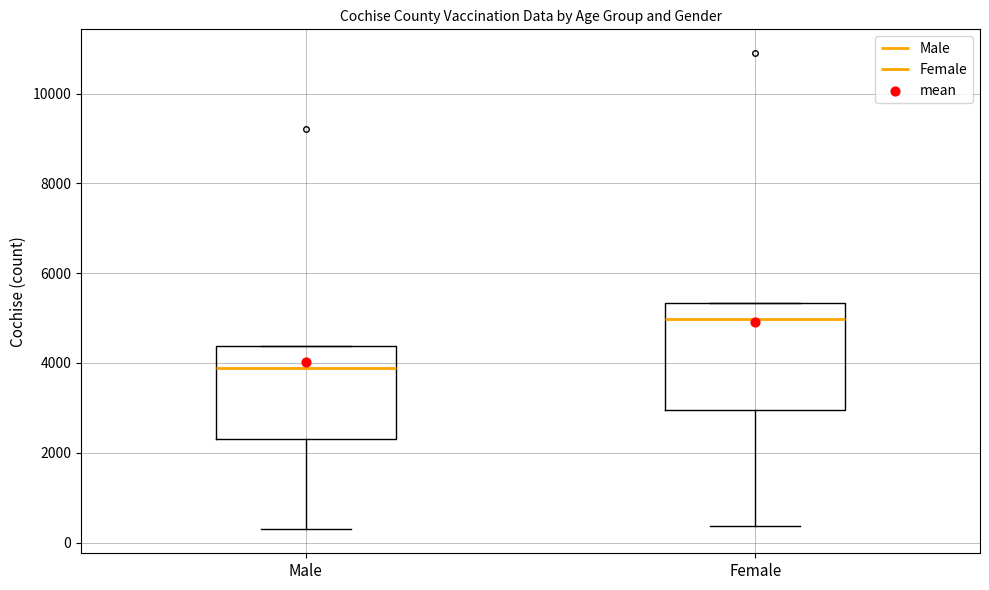

Which box's median line is the lowest?

Male